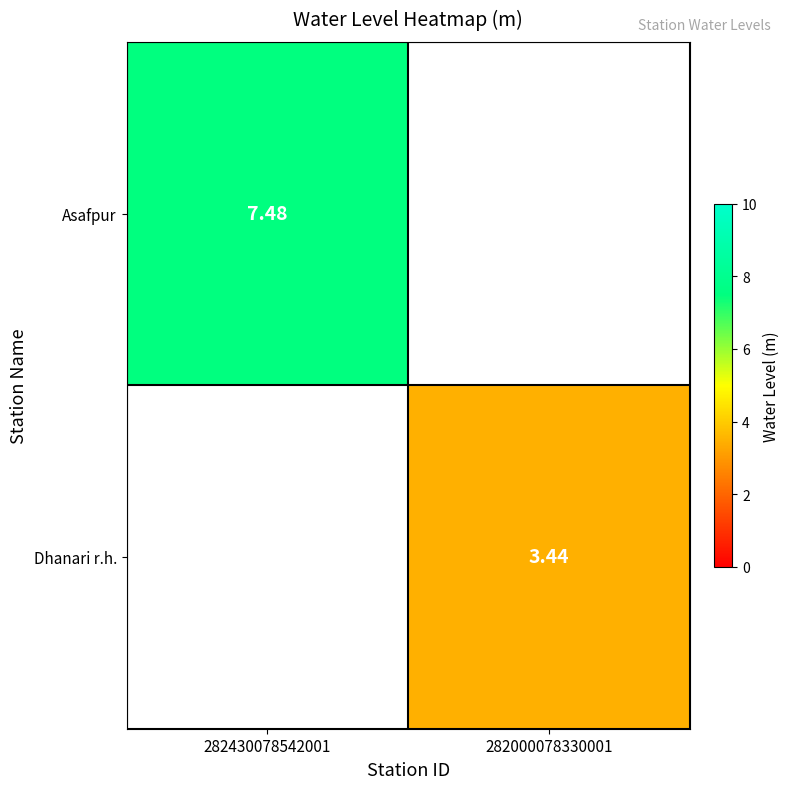

Which series has the largest range (max minus min)?

Asafpur